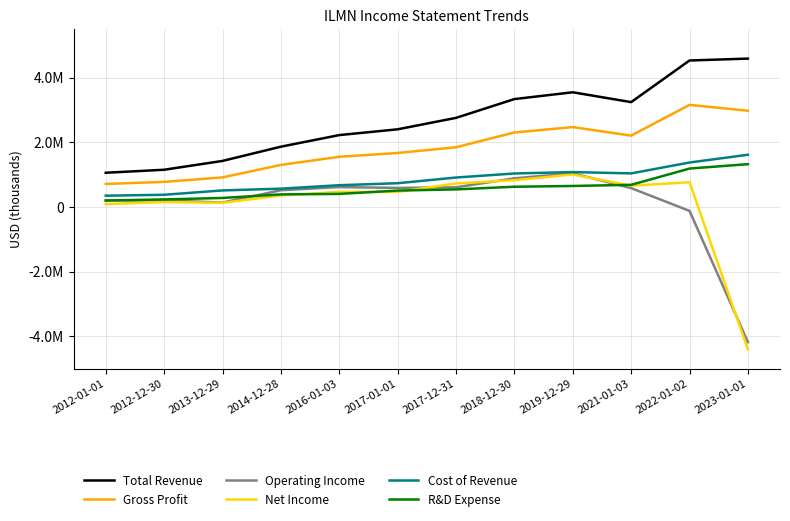

True or false: Net Income has a value of 1207351 at 2017-12-31.

False